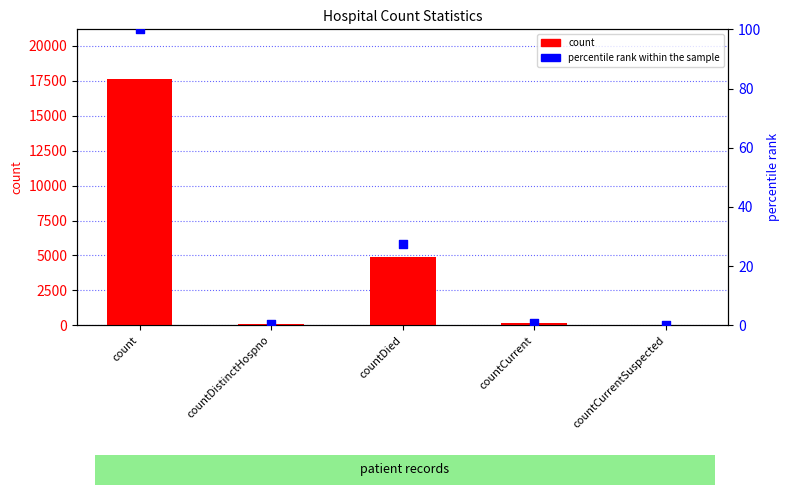

Which series has the widest spread of Y values?

count